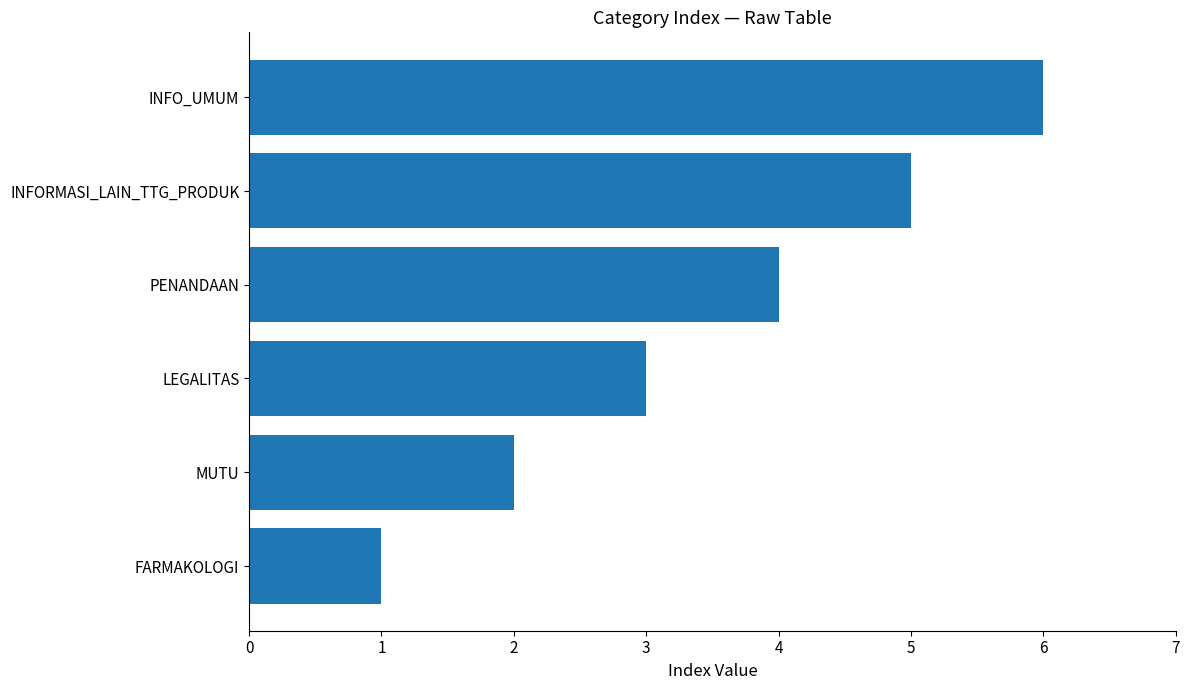

List the labels in order of value, smallest first.

FARMAKOLOGI, MUTU, LEGALITAS, PENANDAAN, INFORMASI_LAIN_TTG_PRODUK, INFO_UMUM